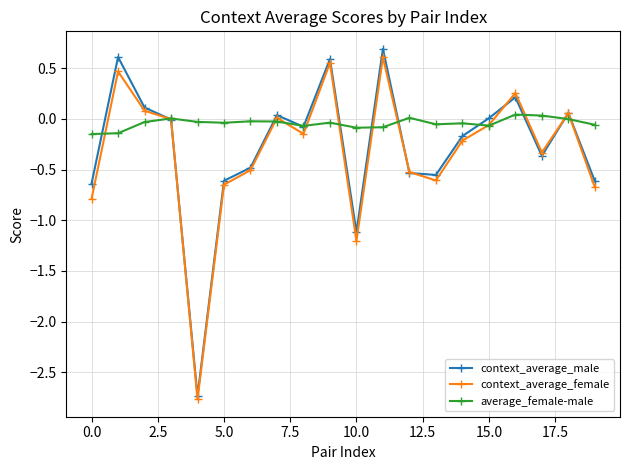

Which series has the largest total across all categories?

average_female-male